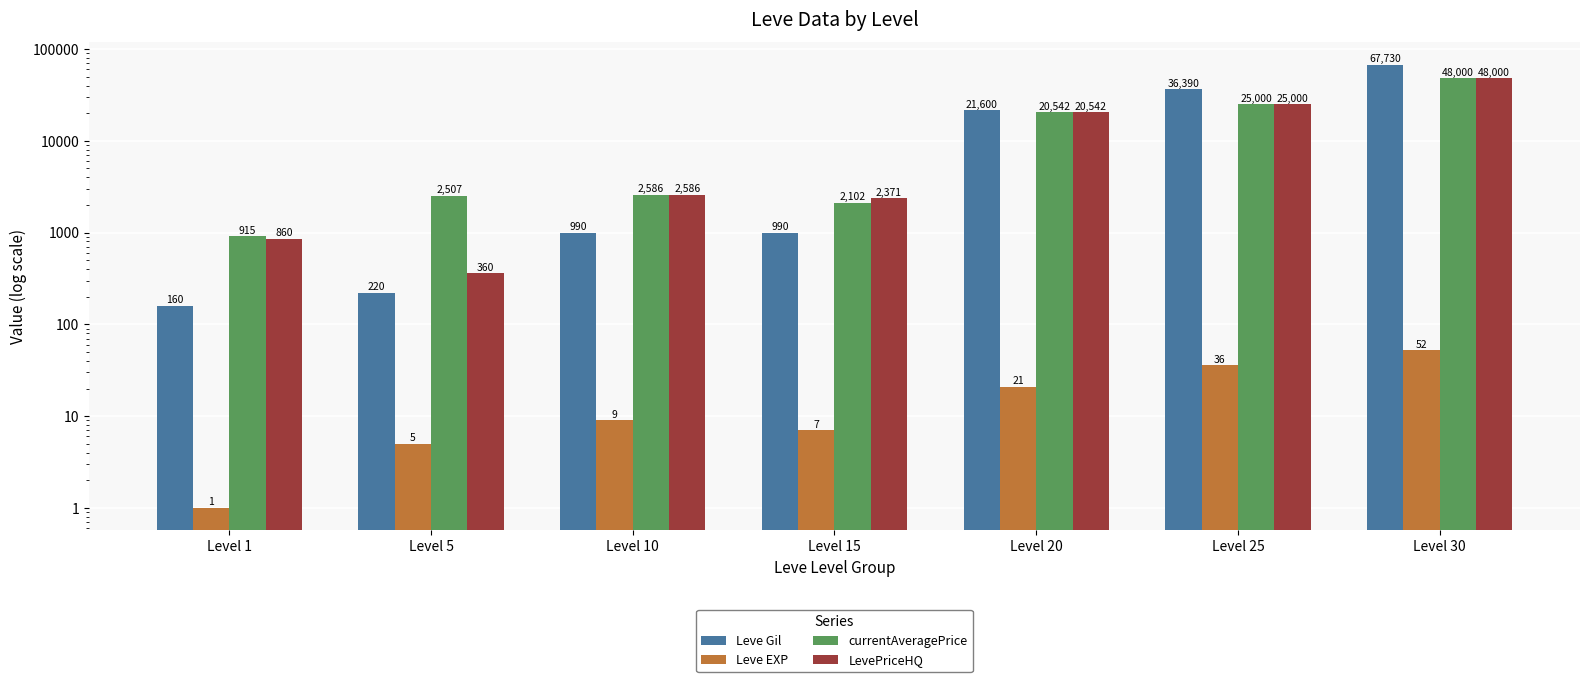

Which has a higher value, Level 5 or Level 25?

Level 25